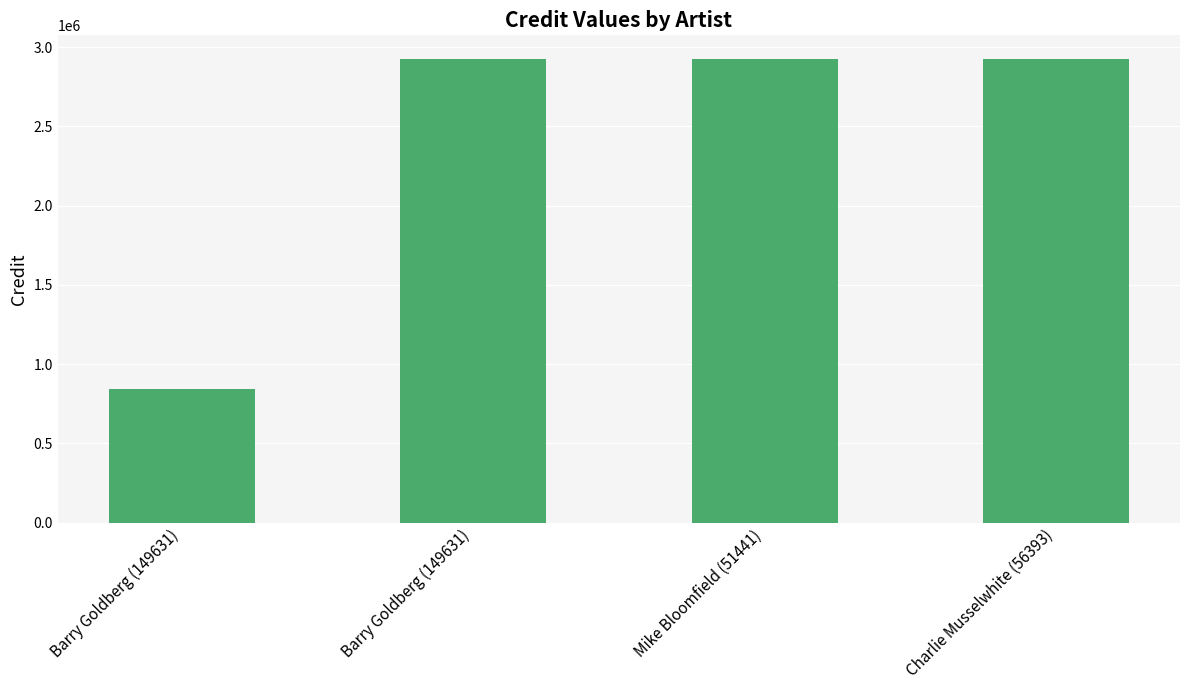

How many values are below 2927883?

1